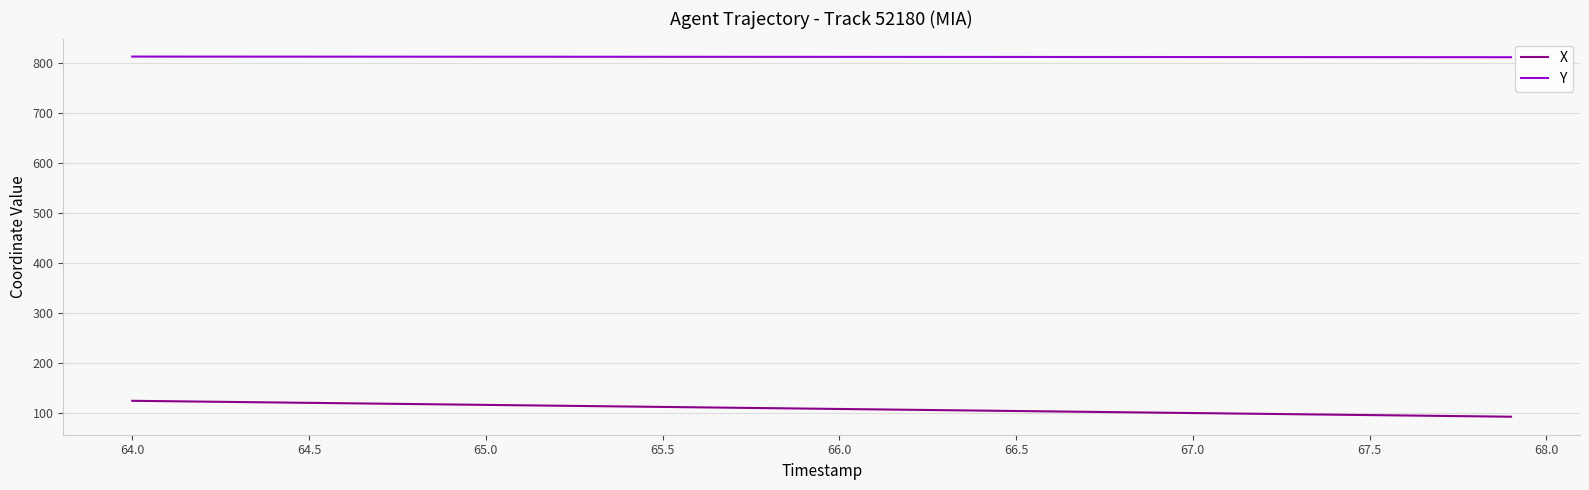

True or false: Y and X intersect in this chart.

False